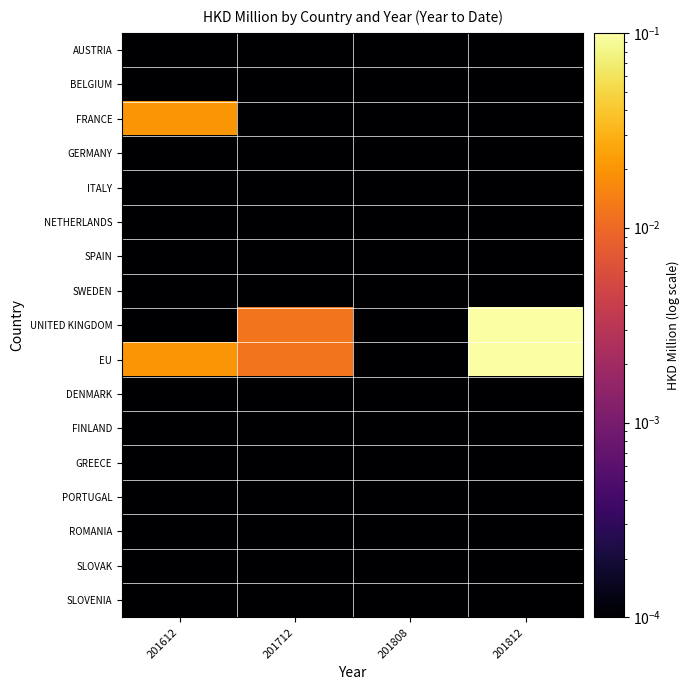

Which series has the largest range (max minus min)?

UNITED KINGDOM